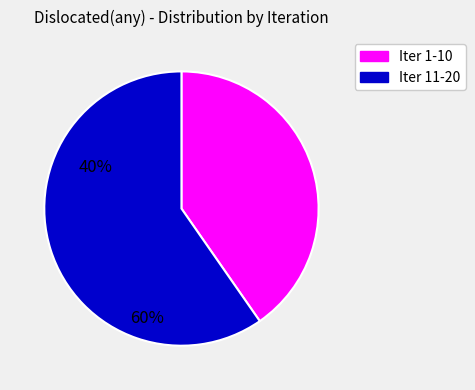

Is there a majority slice in this chart?

Yes